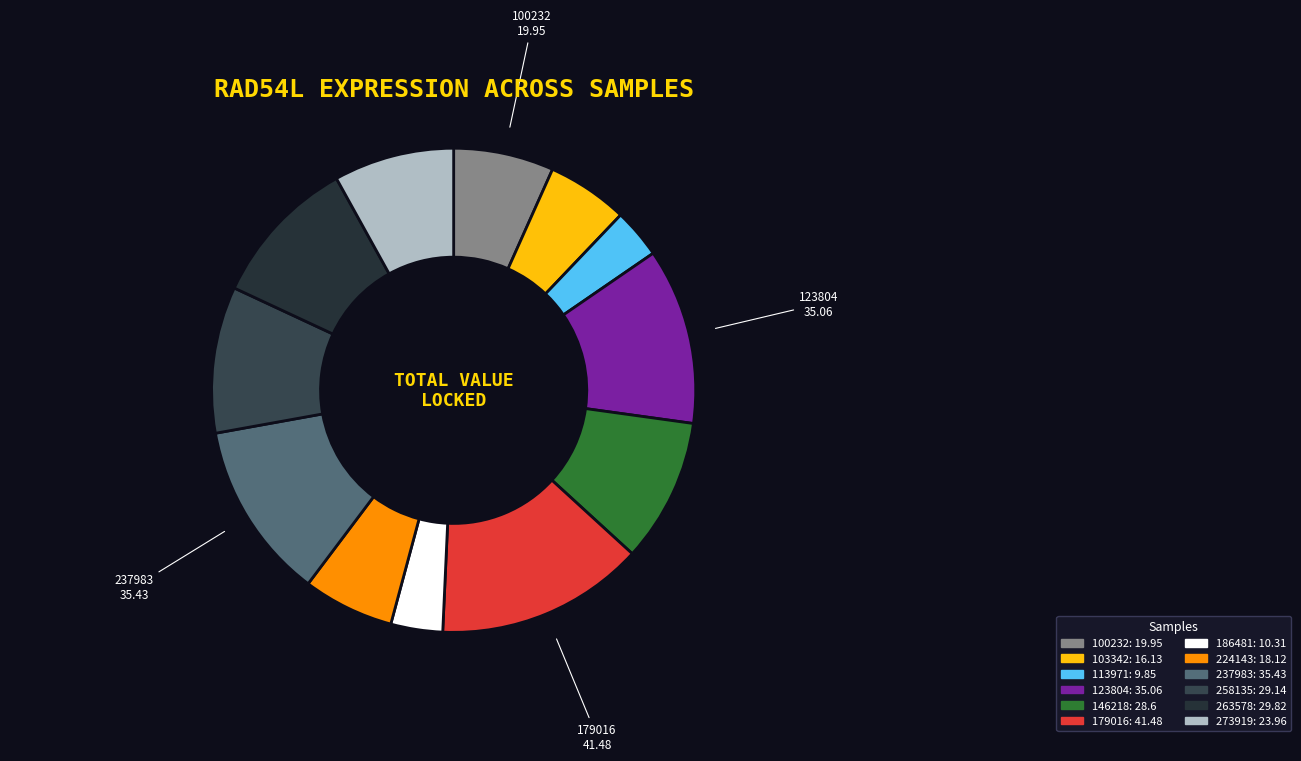

Is 103342 the majority of the pie?

No